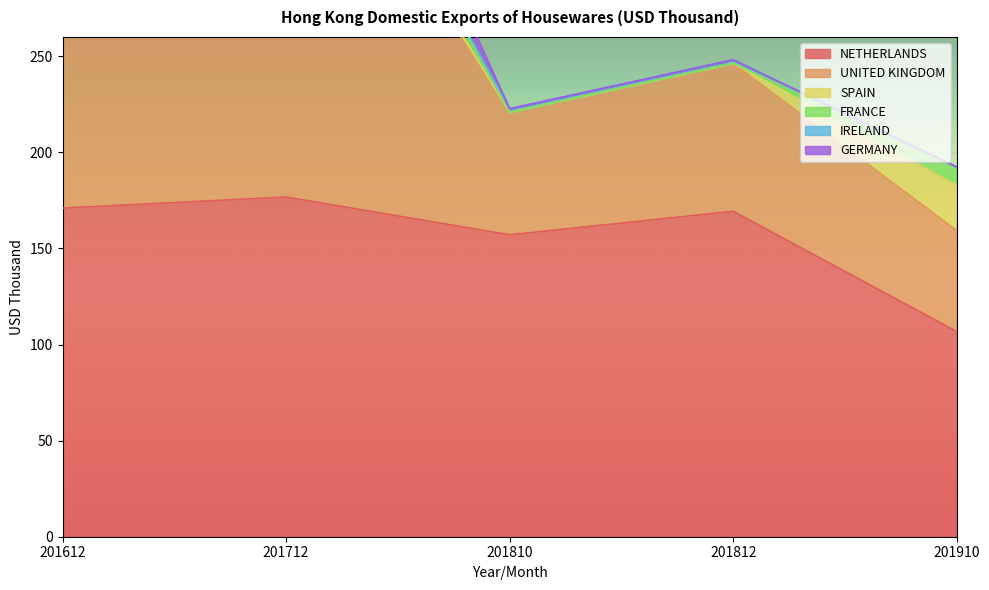

How many data points in SPAIN are less than 9?

2